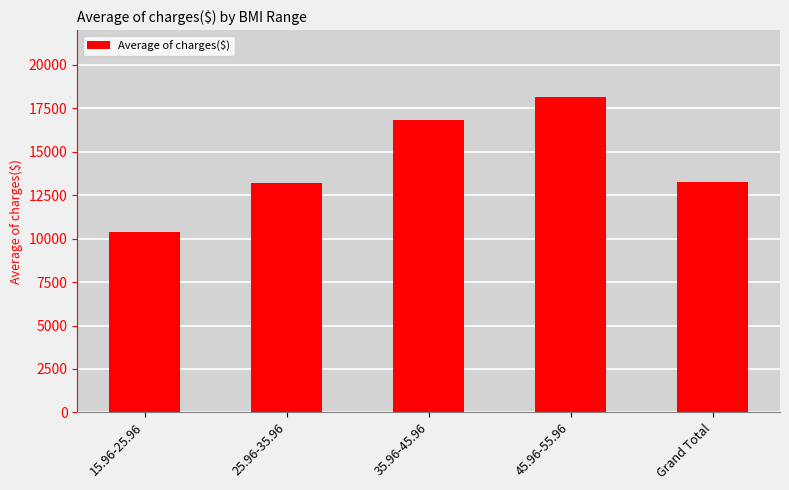

What position from the left is 15.96-25.96?

1